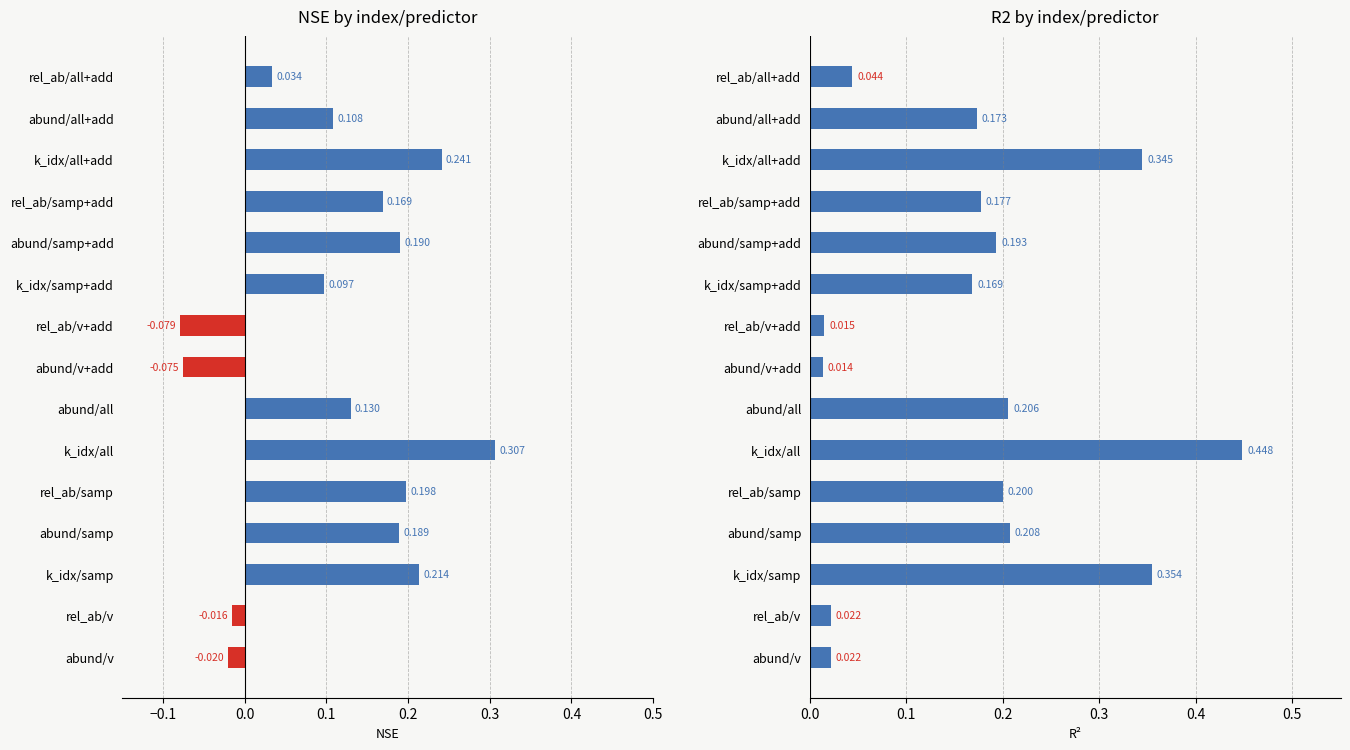

At abund/v+add, list the series in order from largest to smallest.

r2, nse